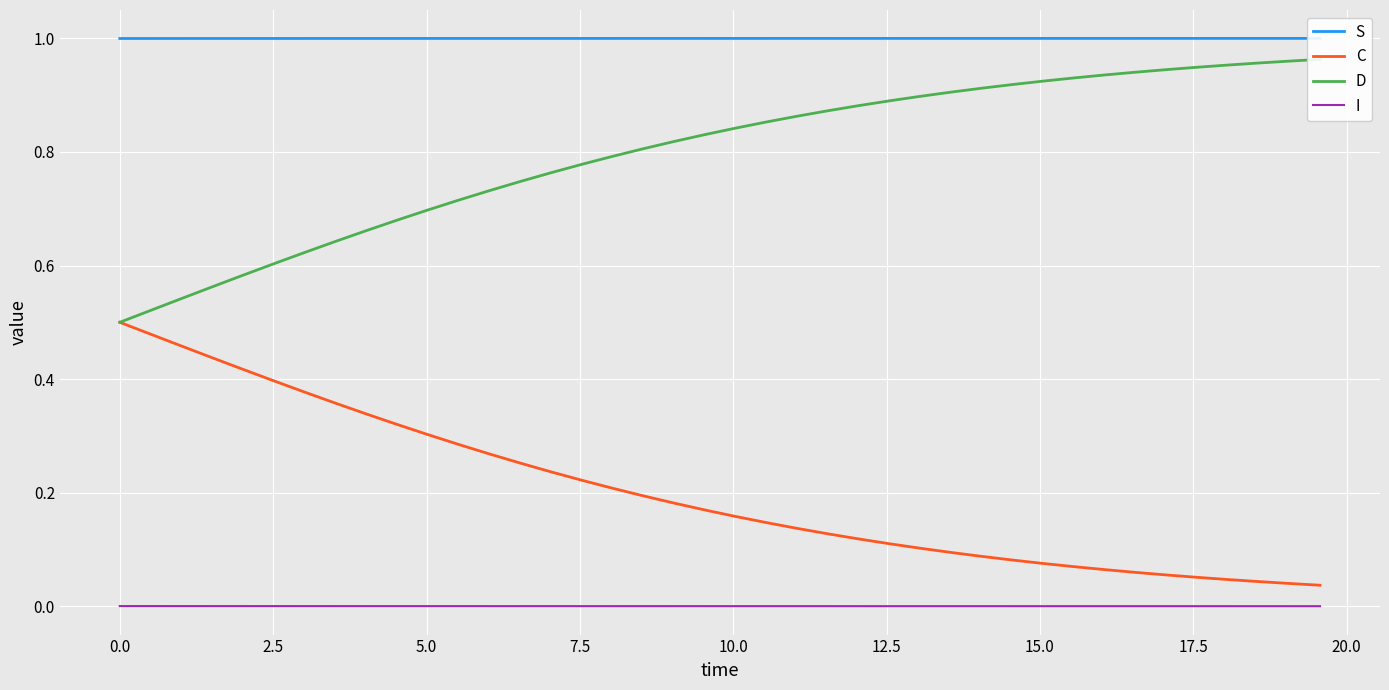

True or false: S and I intersect in this chart.

False